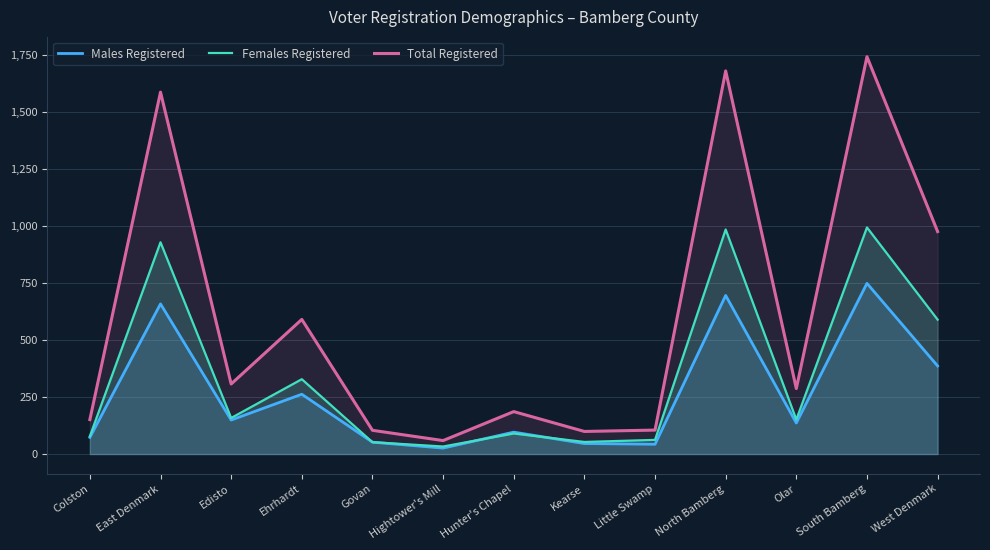

What is the value of the Males Registered point at the 13th from the left?

386